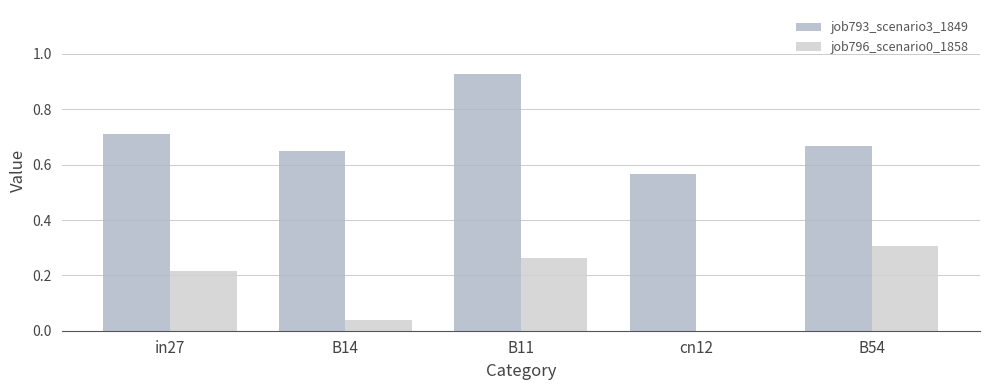

Which series changed the most between in27 and B11?

job793_scenario3_1849